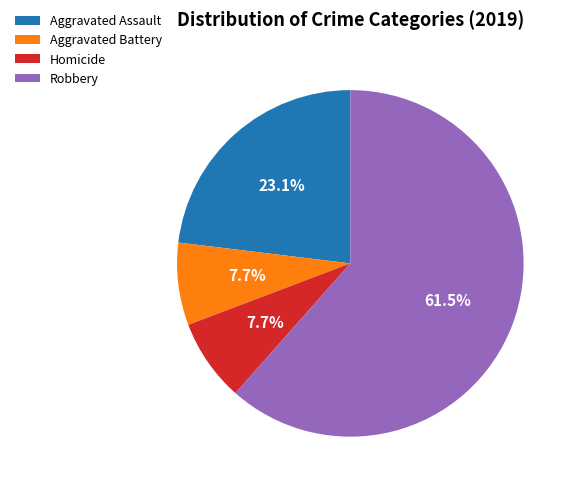

What is the largest slice in the pie chart?

Robbery